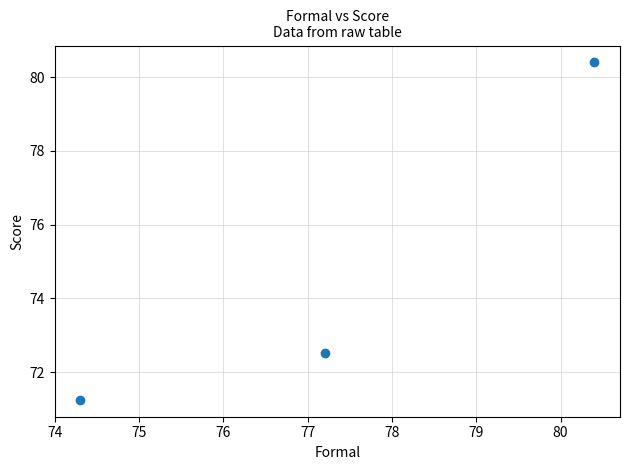

What is the range of X values (max minus min)?

6.1